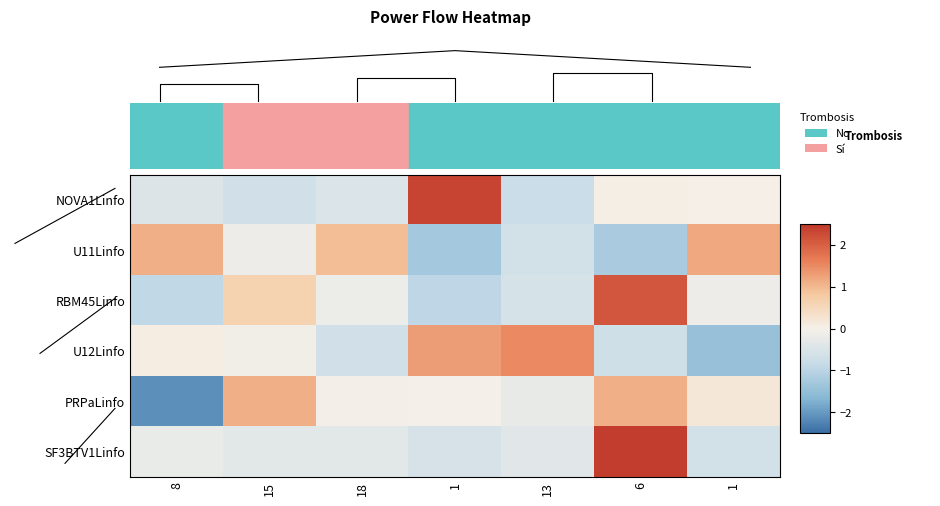

What is the approximate value of U11Linfo at 6?

-1.2